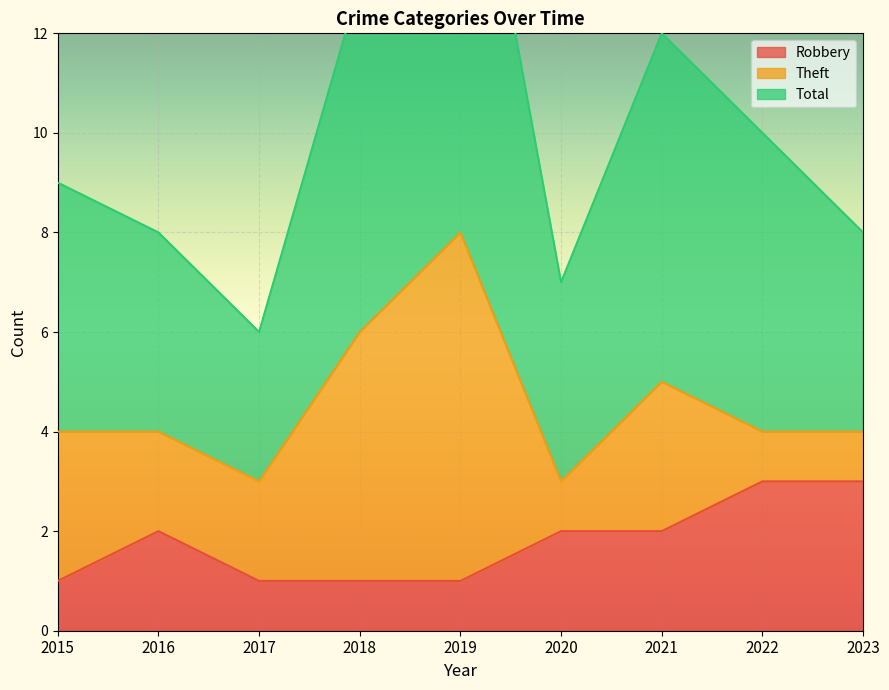

Rank the categories by Total value from highest to lowest.

2019, 2018, 2021, 2022, 2015, 2016, 2023, 2020, 2017